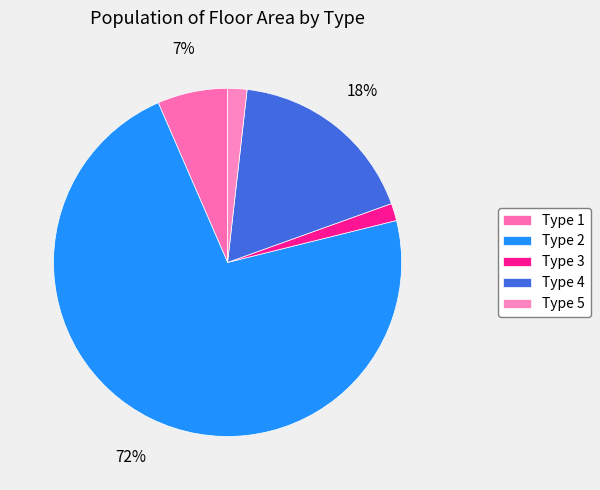

How many slices are in this pie chart?

5